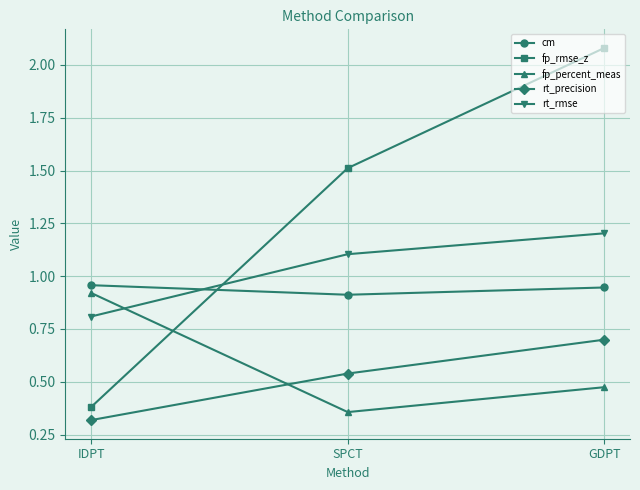

What is the spread (max minus min) of values at IDPT?

0.6